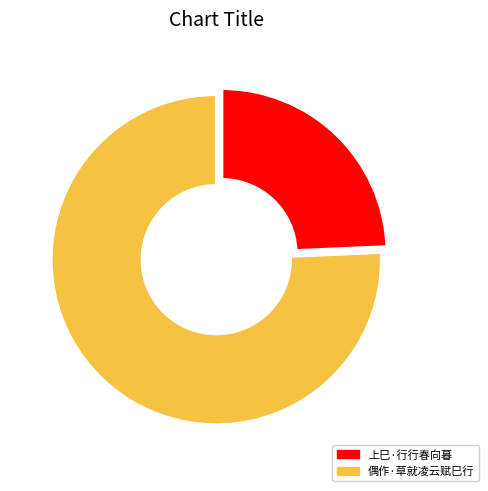

What is the ratio of the value at 上巳·行行春向暮 to the value at 偶作·草就凌云赋巳行?

0.3